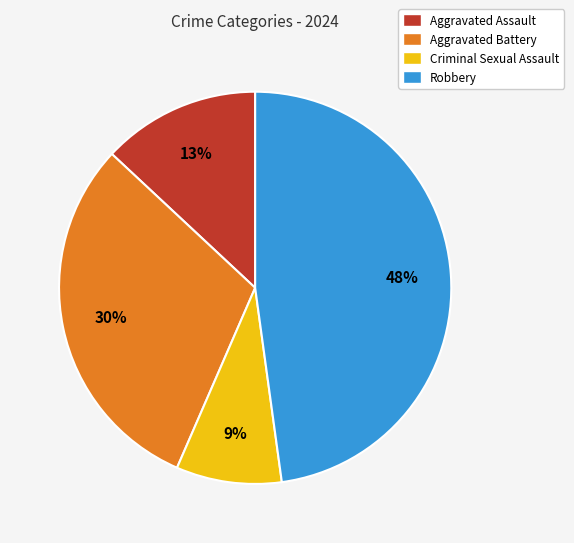

To the nearest percent, what is the combined percentage of Aggravated Assault and Aggravated Battery?

43%